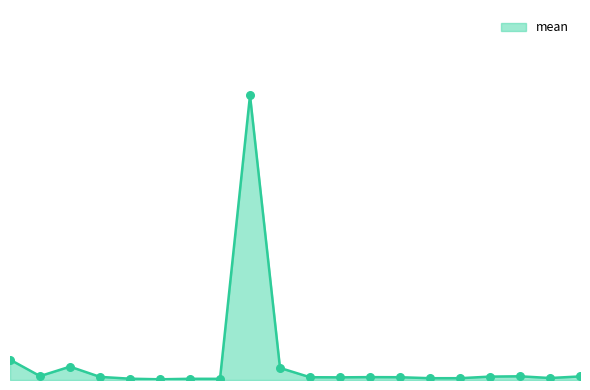

Is this an area chart (filled region under the line)?

Yes